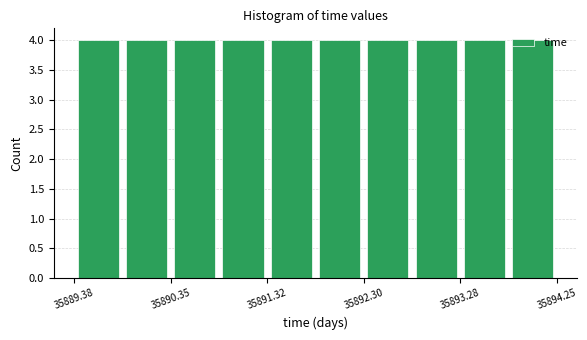

Reading left to right, list every bar in this chart as the range it spans on the x-axis followed by its height. Neither the bar edges nor the heights are printed on the chart, so give them approximately, as read against the axes.

35889.4 to 35889.9: 4
35889.9 to 35890.4: 4
35890.4 to 35890.8: 4
35890.8 to 35891.3: 4
35891.3 to 35891.8: 4
35891.8 to 35892.3: 4
35892.3 to 35892.8: 4
35892.8 to 35893.3: 4
35893.3 to 35893.8: 4
35893.8 to 35894.3: 4